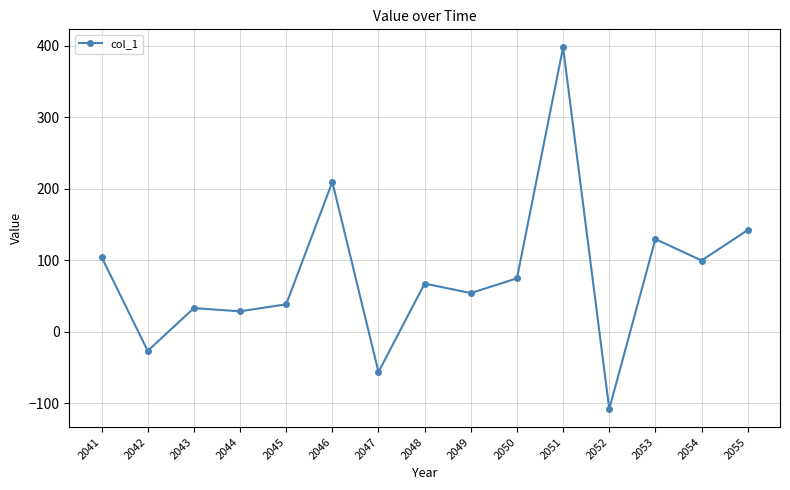

Where is the data nearest to the value 144?

2055